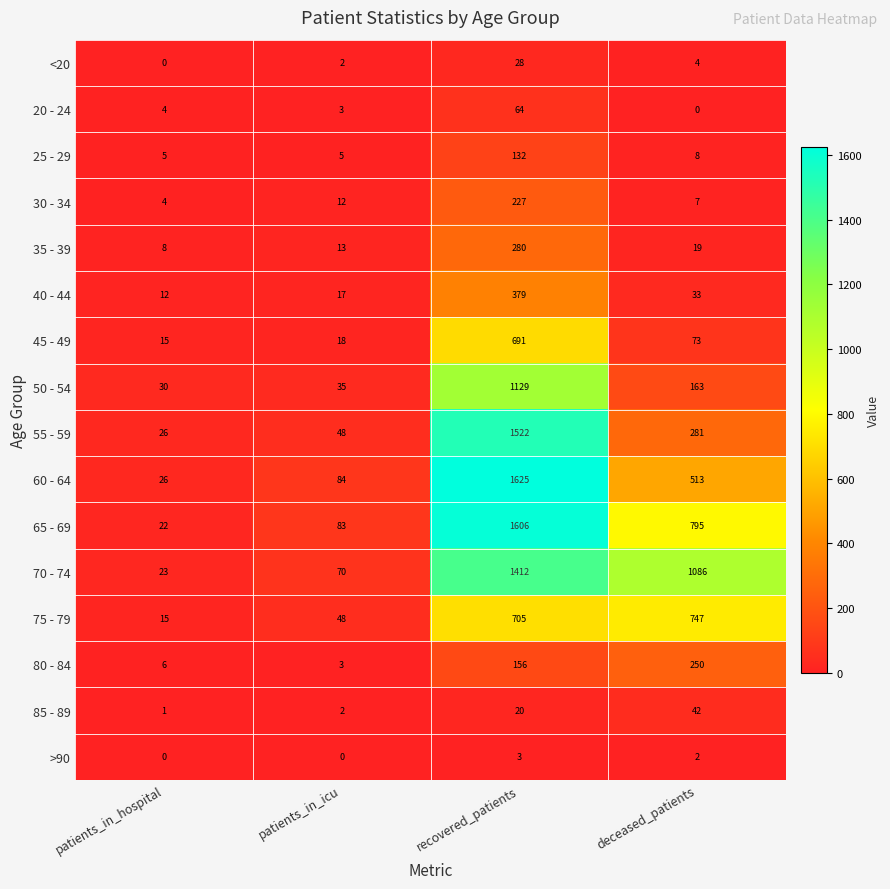

What is the total value across all series at patients_in_hospital?

197